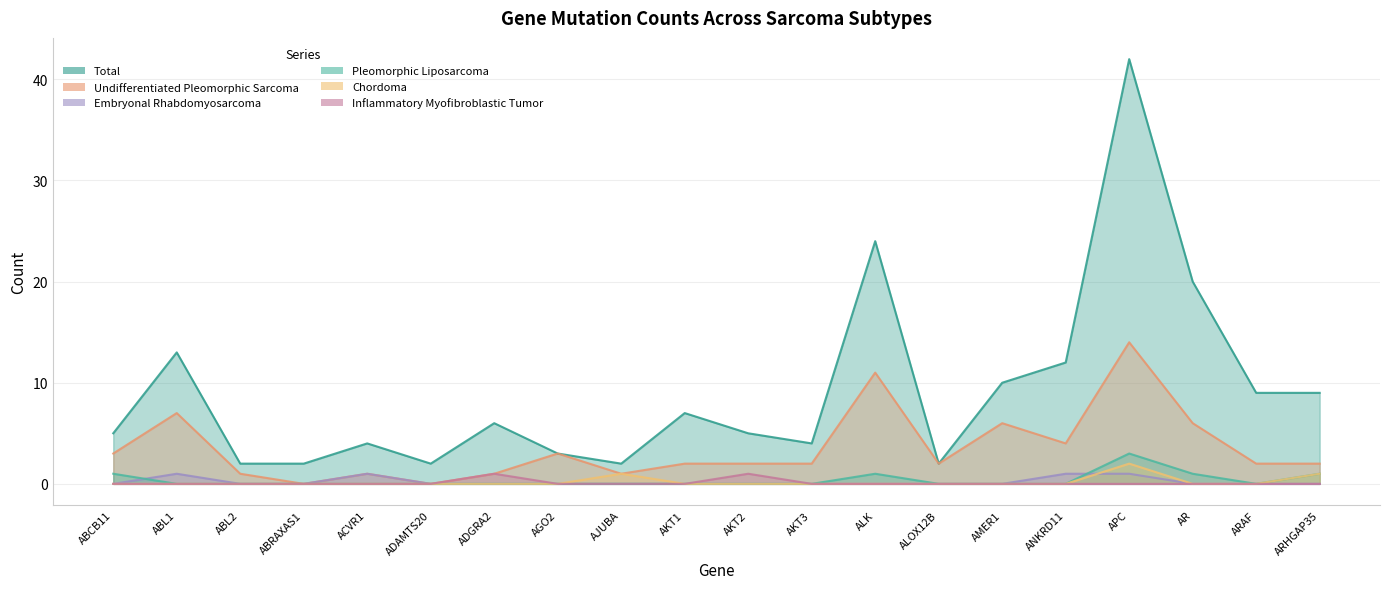

Rank the series by their maximum value, from lowest to highest.

Embryonal Rhabdomyosarcoma, Inflammatory Myofibroblastic Tumor, Chordoma, Pleomorphic Liposarcoma, Undifferentiated Pleomorphic Sarcoma, Total